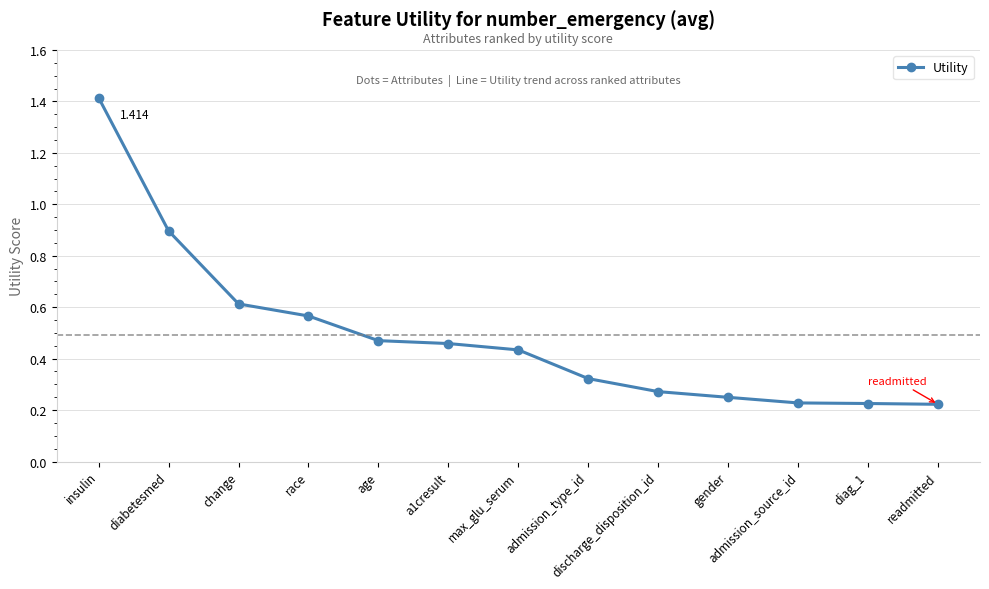

What is the label of the 9th point from the left?

discharge_disposition_id